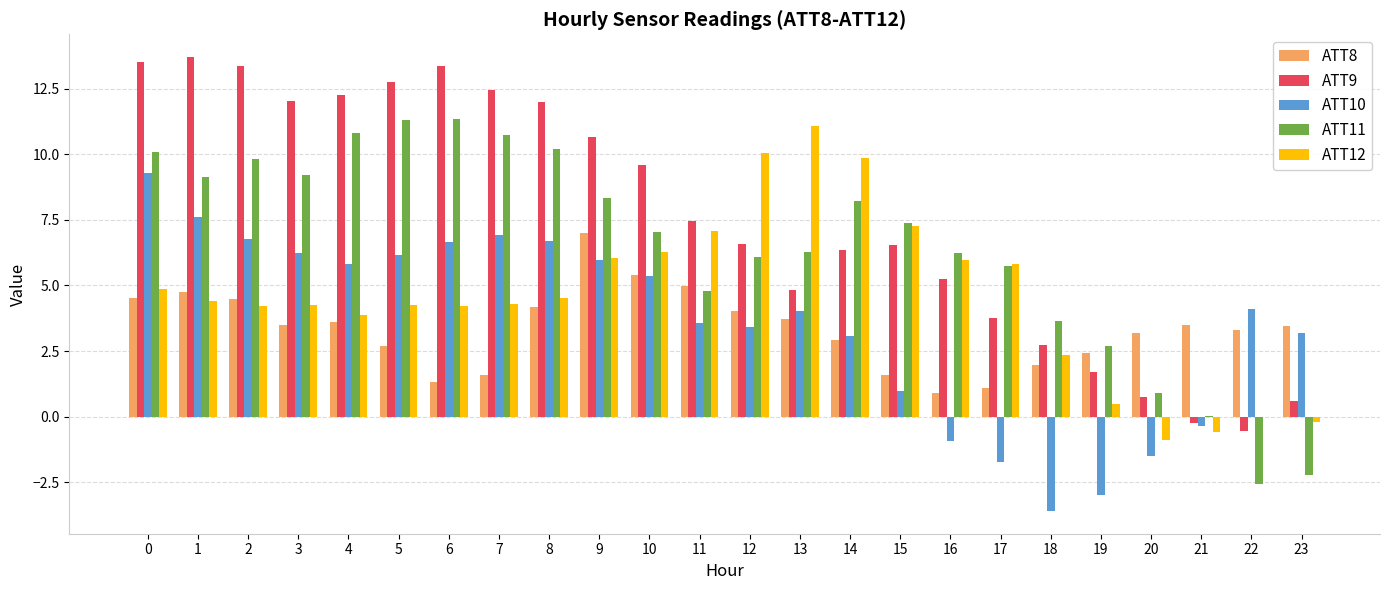

What is the total value across all series at 2?

38.7